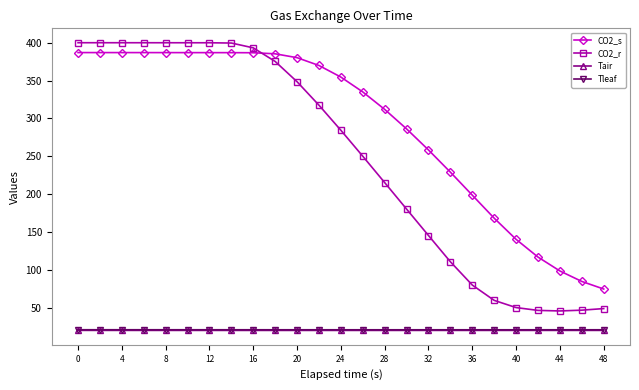

What is the value of the CO2_s point at the 22nd from the left?

116.8